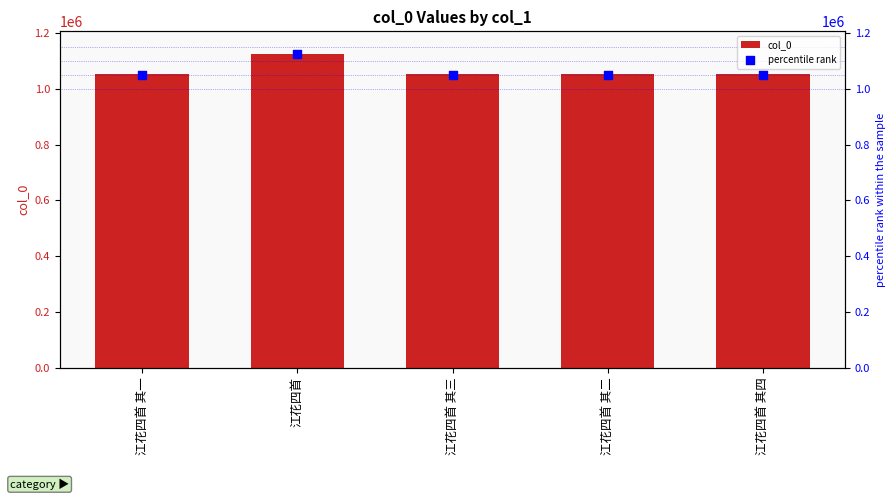

Which series has the largest total across all categories?

col_0